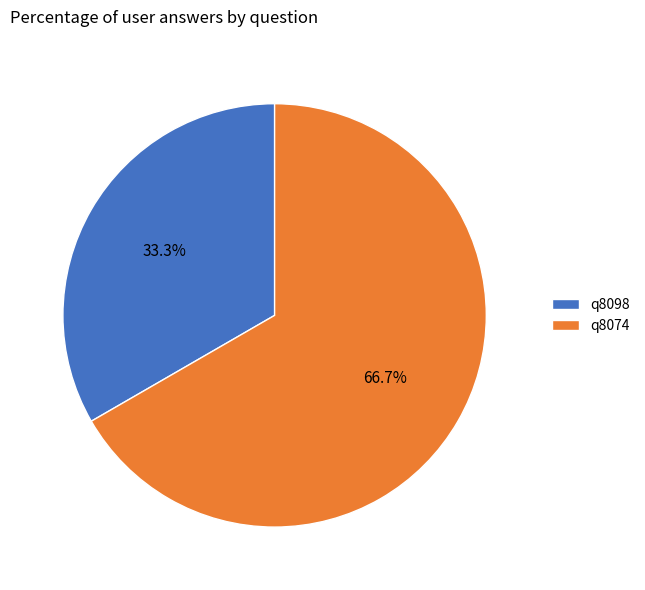

Is there any slice that represents more than half of the pie?

Yes